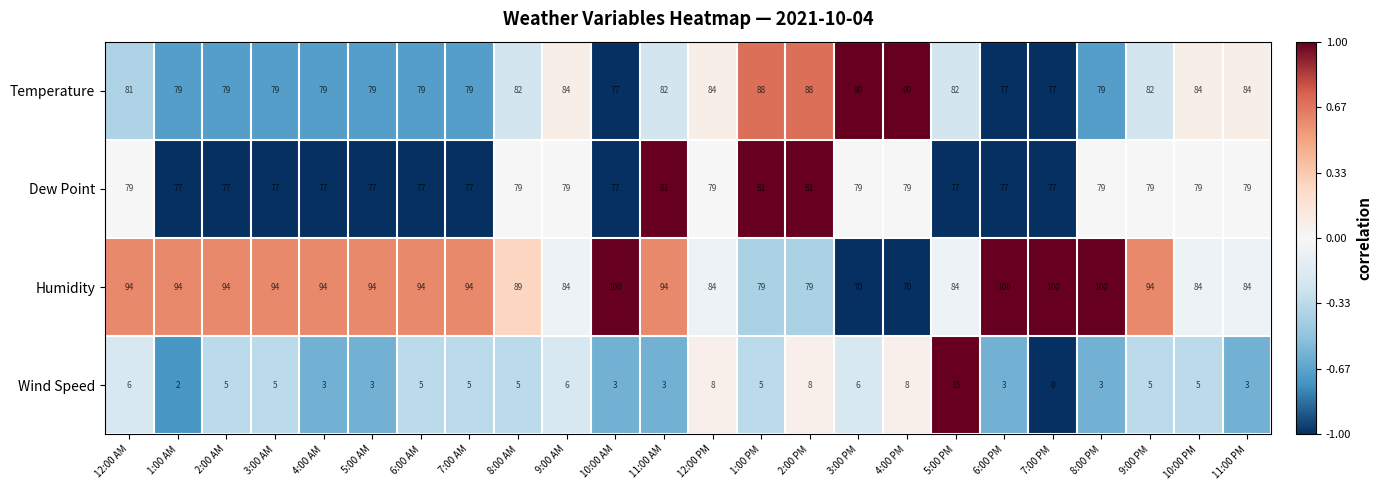

At how many categories does at least one series exceed 0?

24